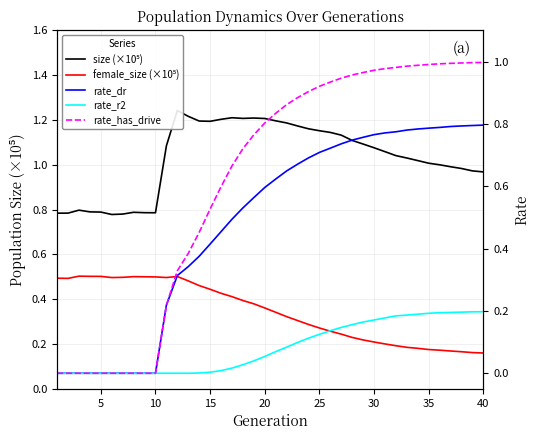

The value of rate_has_drive at 25 is 0.9. True or false?

True